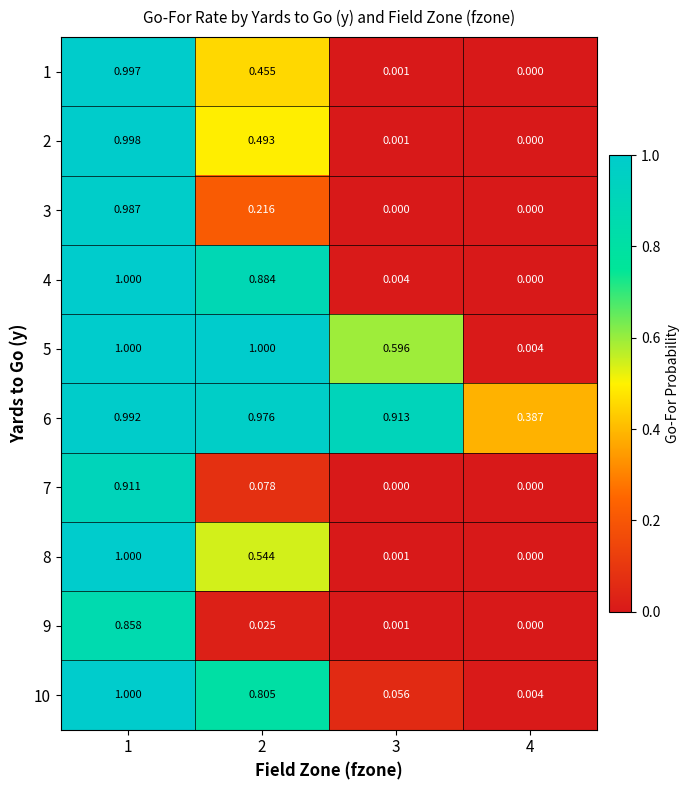

Is the value of 5 at 3 greater than the value of 3 at 4?

Yes